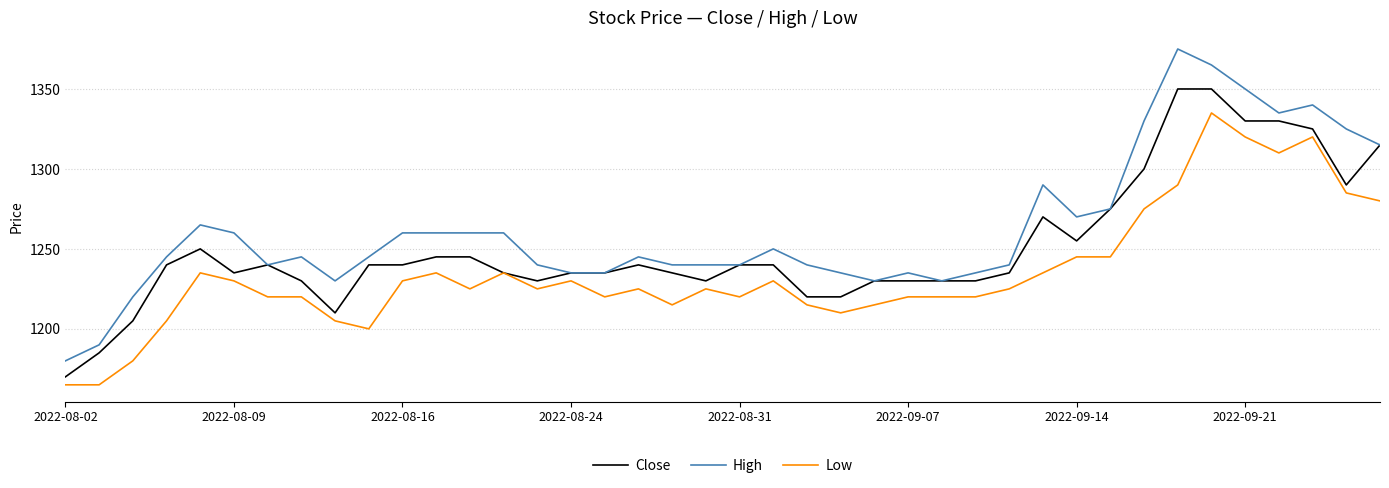

What is the greatest value displayed?

1375